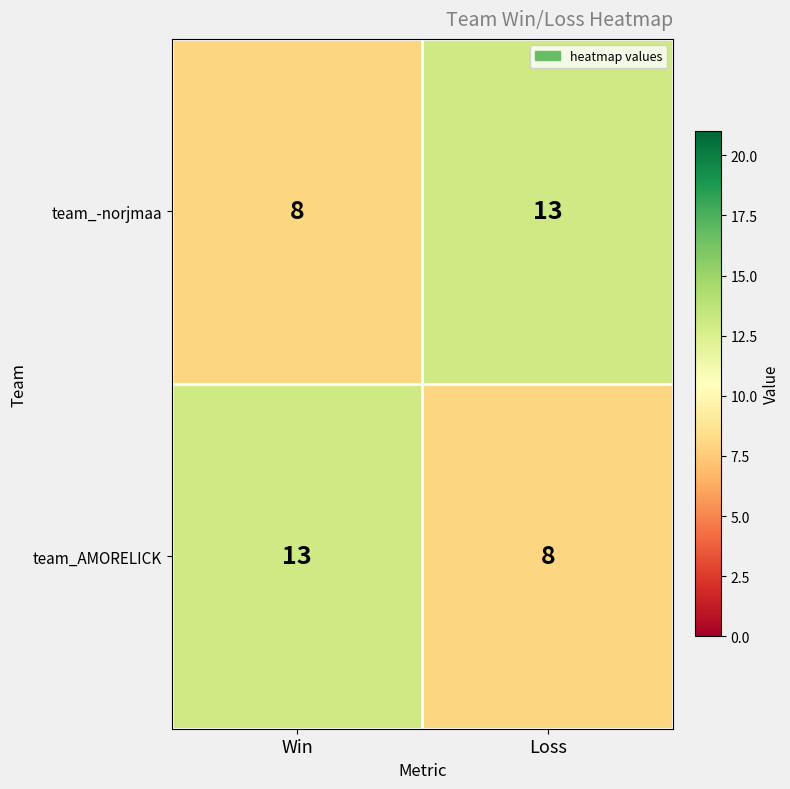

The team_-norjmaa series shows 13 at Loss. True or false?

True